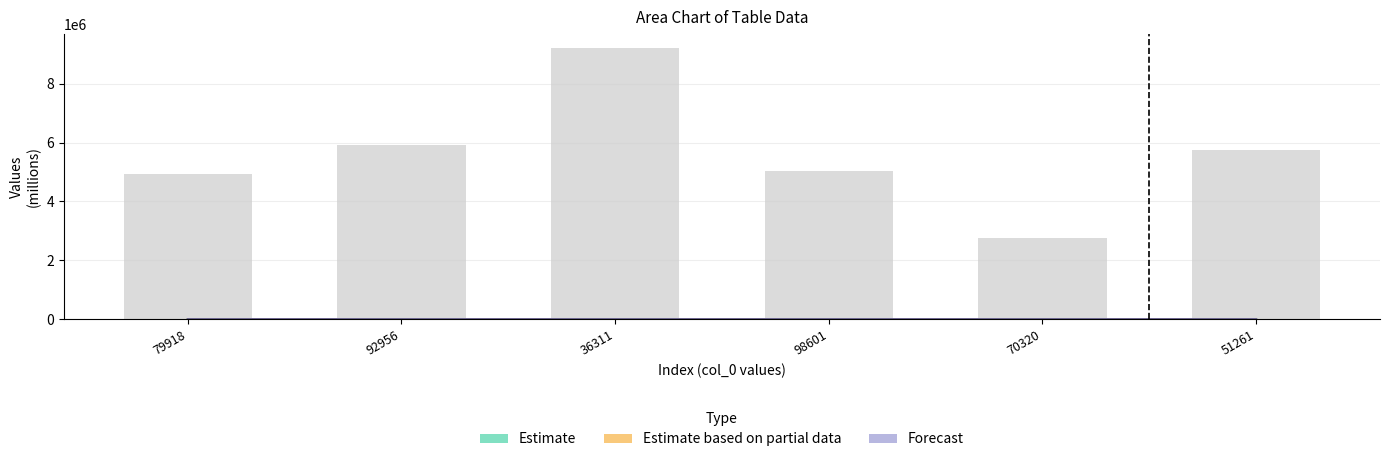

List the labels in order of Estimate value, largest first.

36311, 98601, 92956, 51261, 79918, 70320